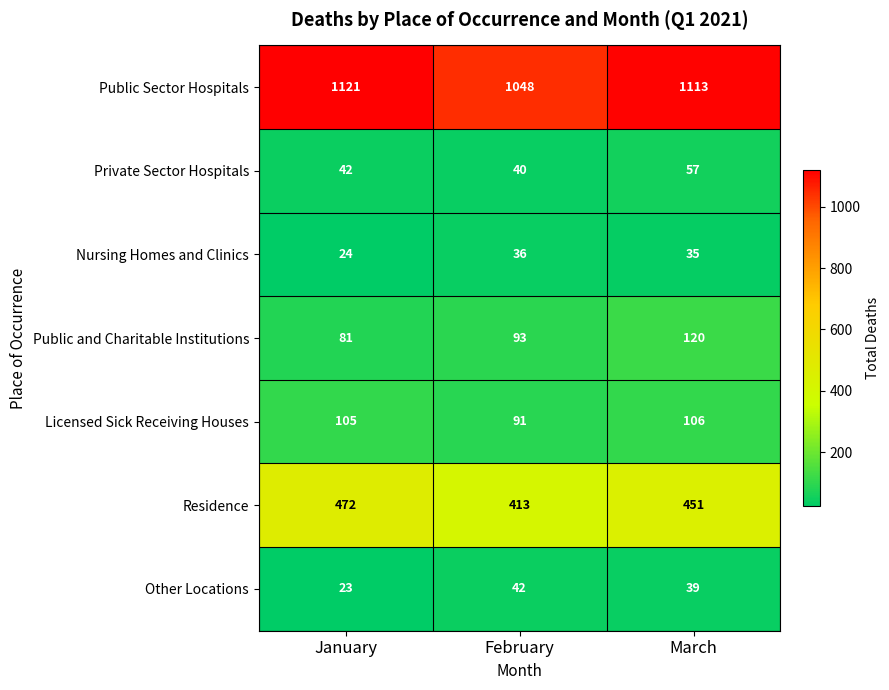

Reading left to right, transcribe all the data shown in this chart.

Public Sector Hospitals: 1121	1048	1113
Private Sector Hospitals: 42	40	57
Nursing Homes and Clinics: 24	36	35
Public and Charitable Institutions: 81	93	120
Licensed Sick Receiving Houses: 105	91	106
Residence: 472	413	451
Other Locations: 23	42	39